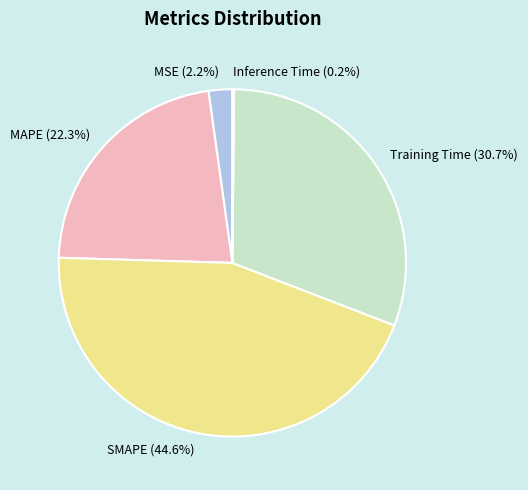

What is the largest slice in the pie chart?

SMAPE